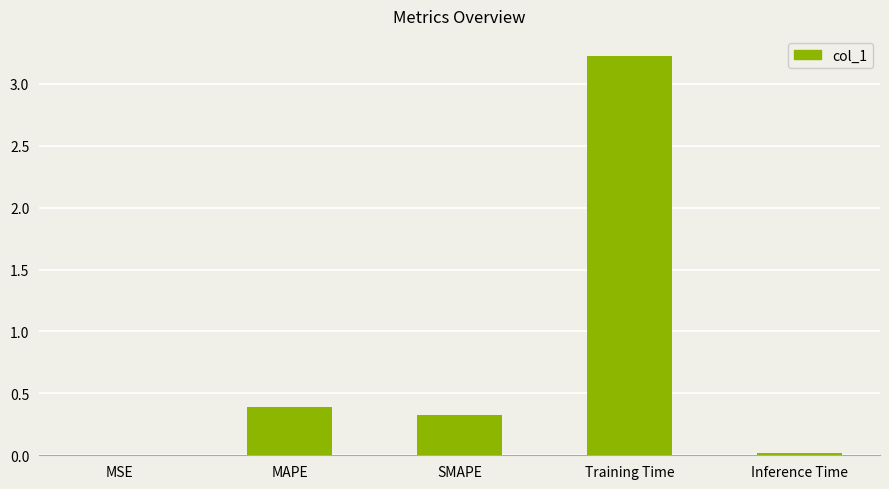

What is the maximum value shown in the chart?

3.2